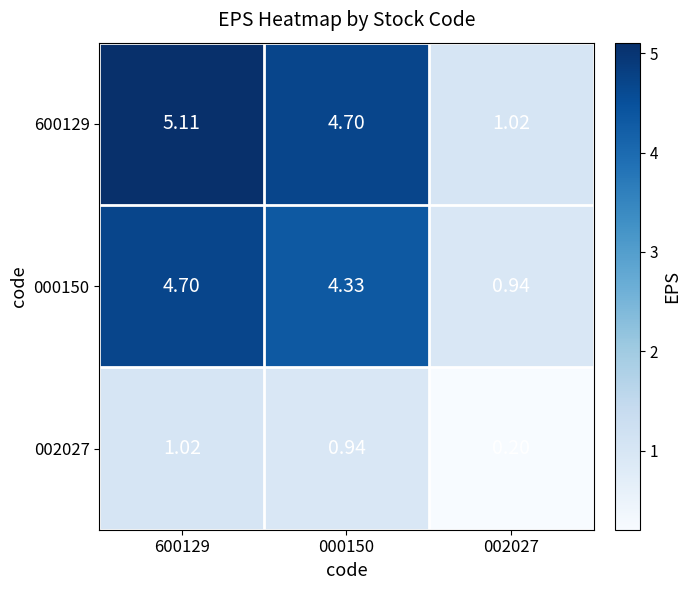

How many data points does each series have?

3